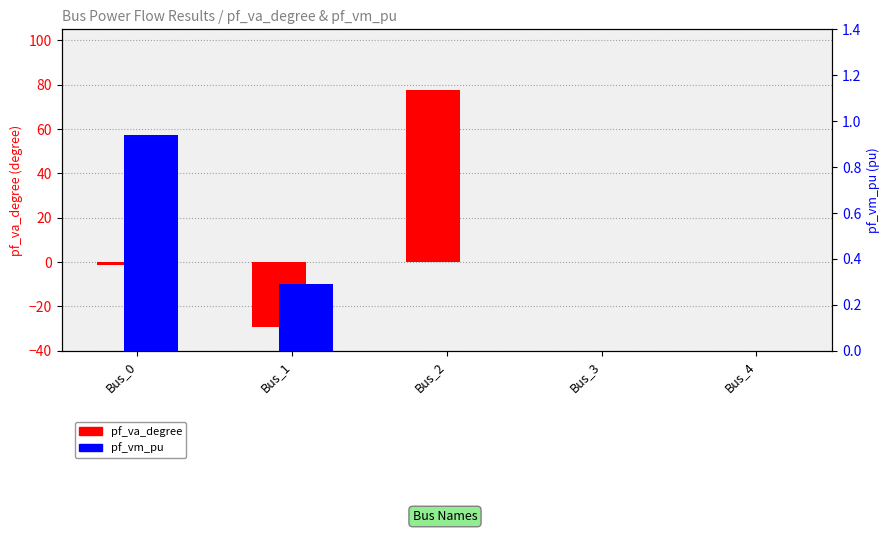

Count the number of categories in the chart.

5